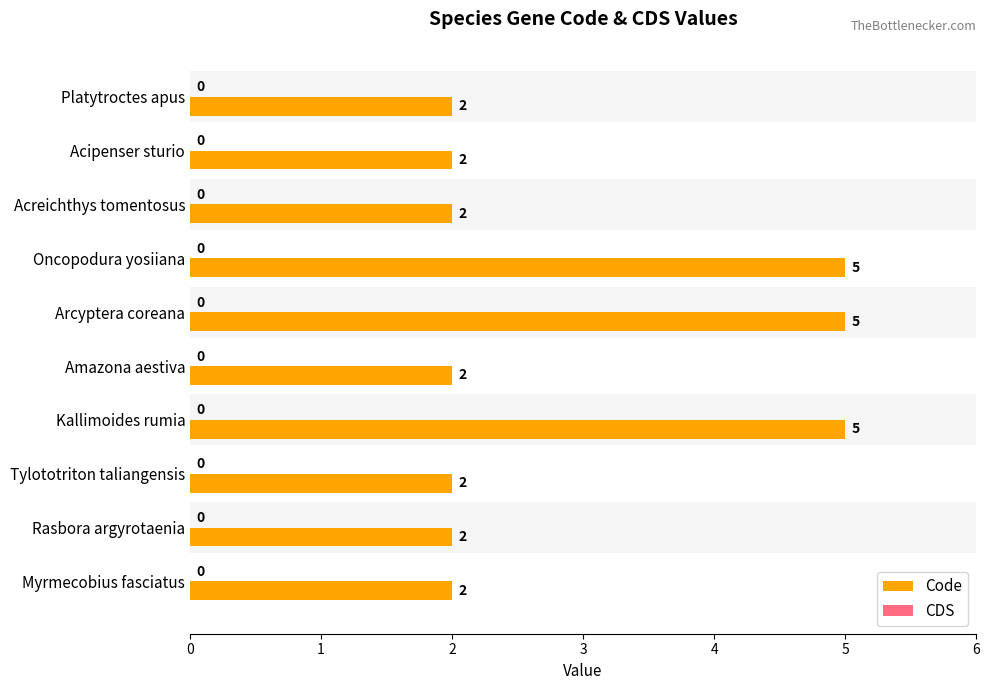

Does the chart contain any negative values?

No